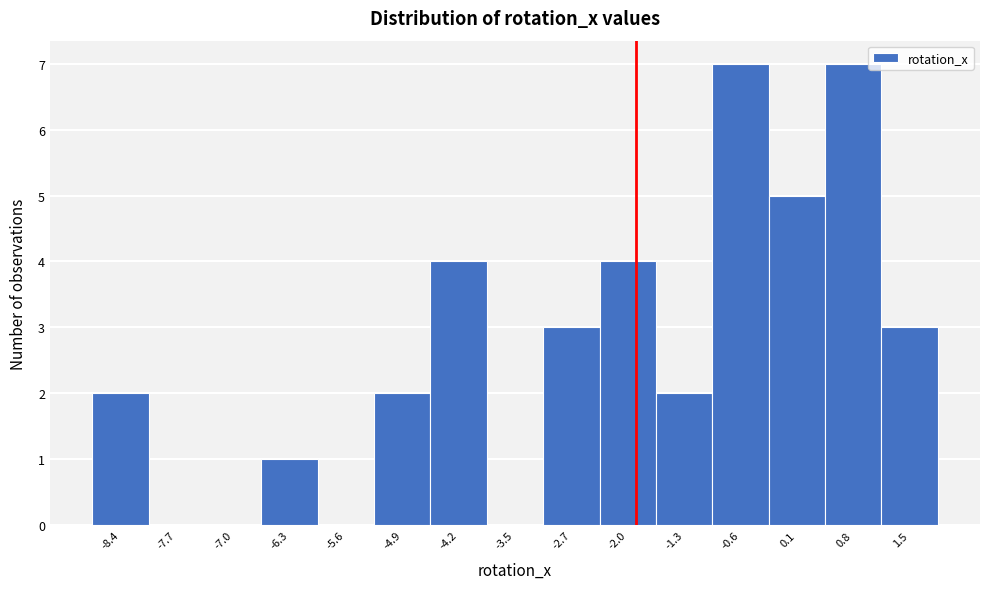

Reading left to right, what are all the values shown in this chart?

-8.4=2	-7.7=0	-7.0=0	-6.3=1	-5.6=0	-4.9=2	-4.2=4	-3.5=0	-2.7=3	-2.0=4	-1.3=2	-0.6=7	0.1=5	0.8=7	1.5=3